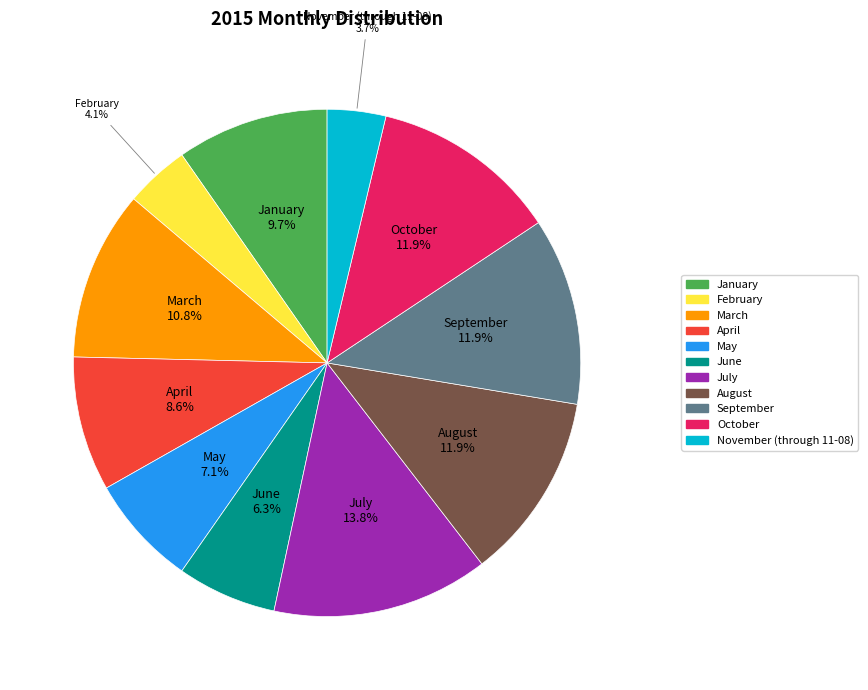

Which has a higher value, February or January?

January